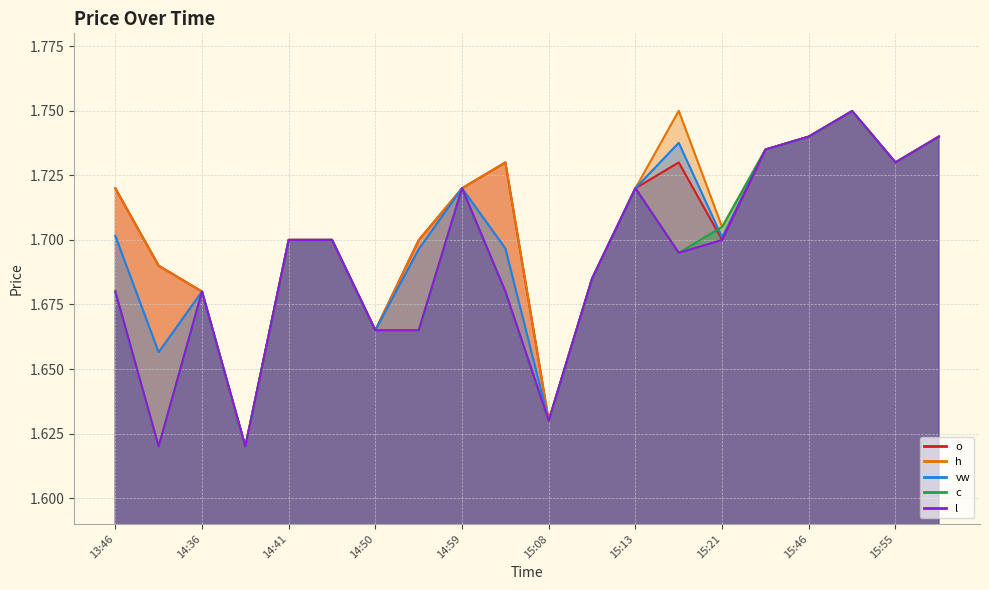

True or false: c has a value of 2.4 at 15:55.

False